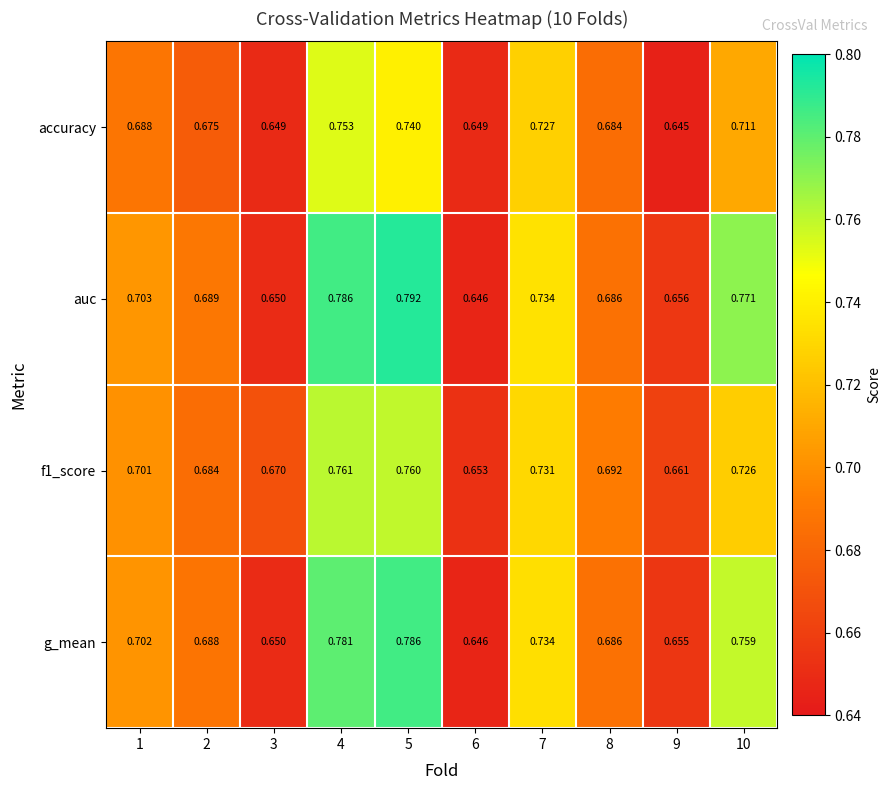

Rank the series by their maximum value, from highest to lowest.

auc, g_mean, f1_score, accuracy